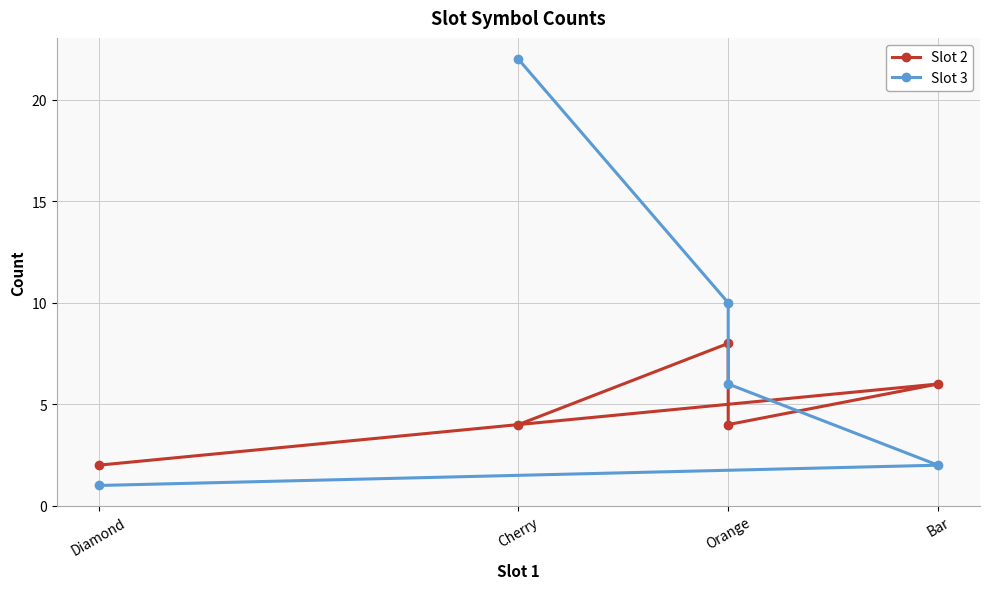

List the series in order of their overall mean, lowest first.

Slot 2, Slot 3